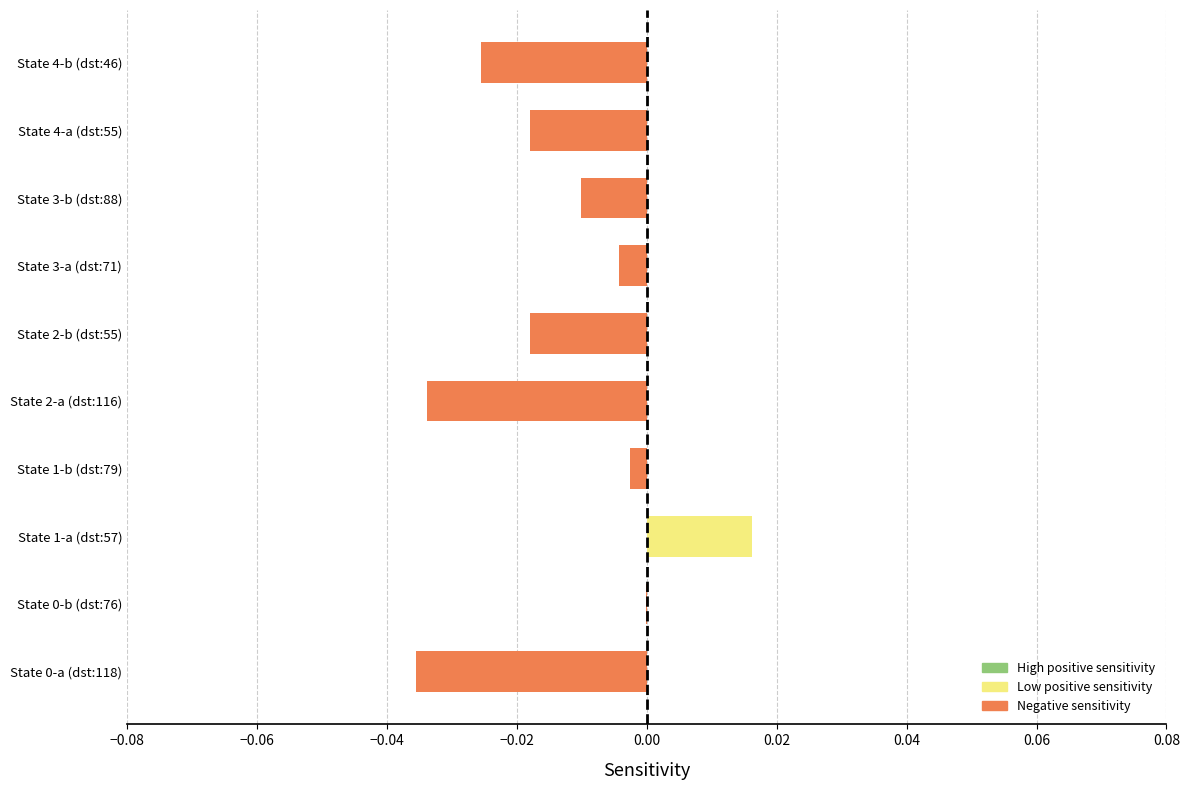

The value at State 4-a (dst:55) is -0.0. True or false?

True